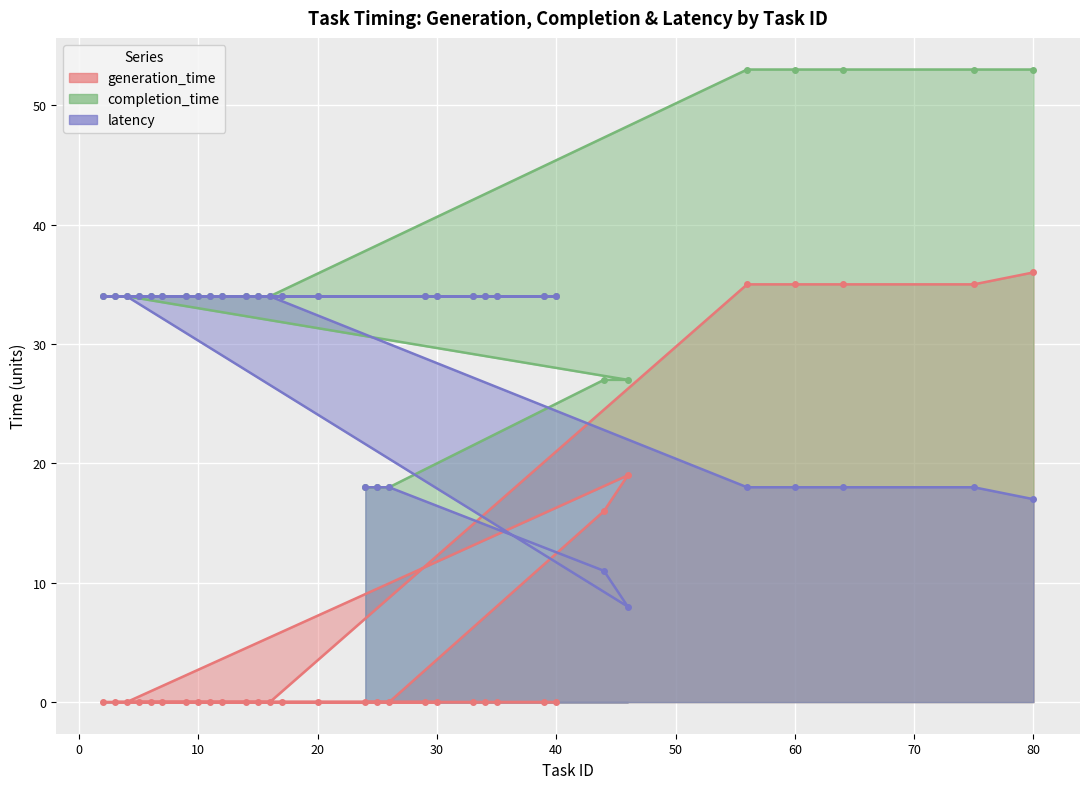

The latency series shows 34 at 40. True or false?

True